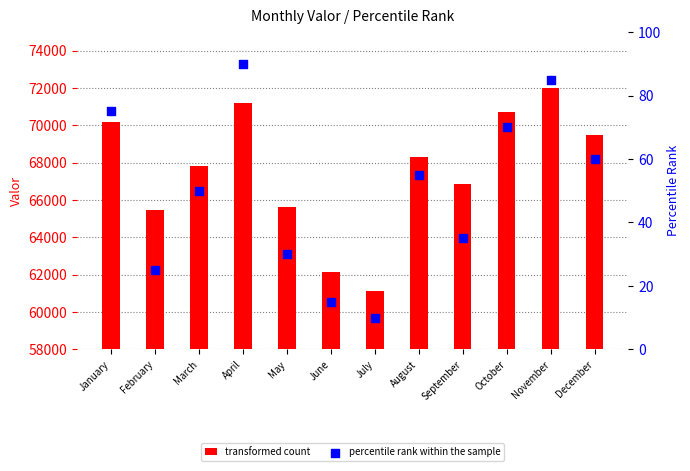

Is the value of percentile rank within the sample at May greater than the value of transformed count at November?

No